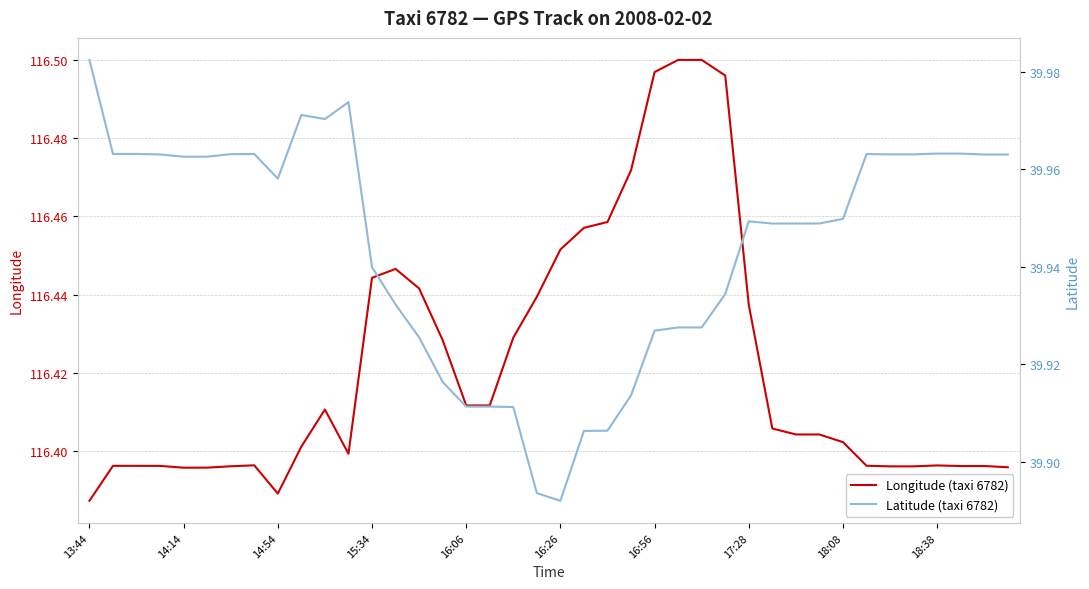

Which series has the largest total across all categories?

Longitude (taxi 6782)